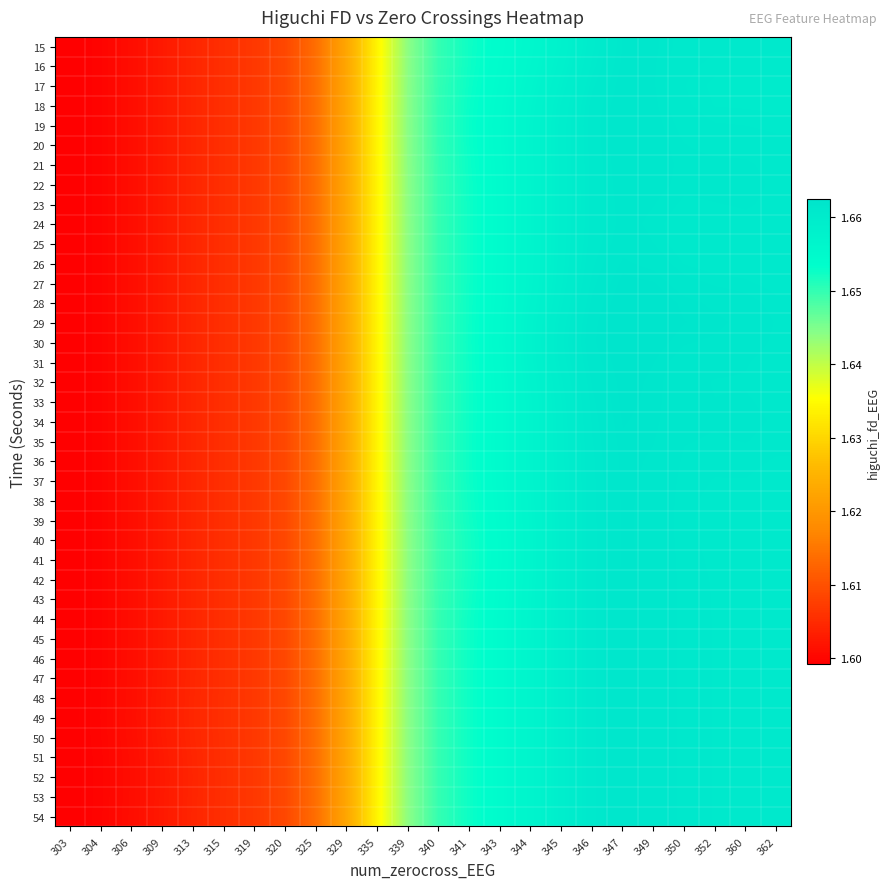

How many data points does each series have?

24